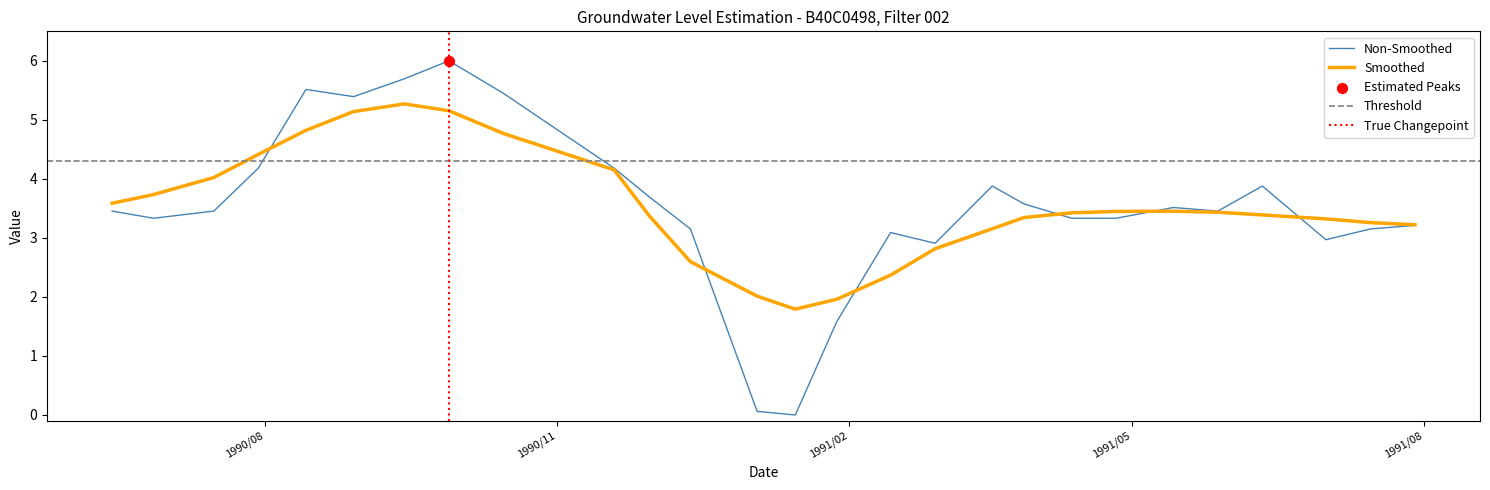

What is the maximum value for Smoothed?

5.3